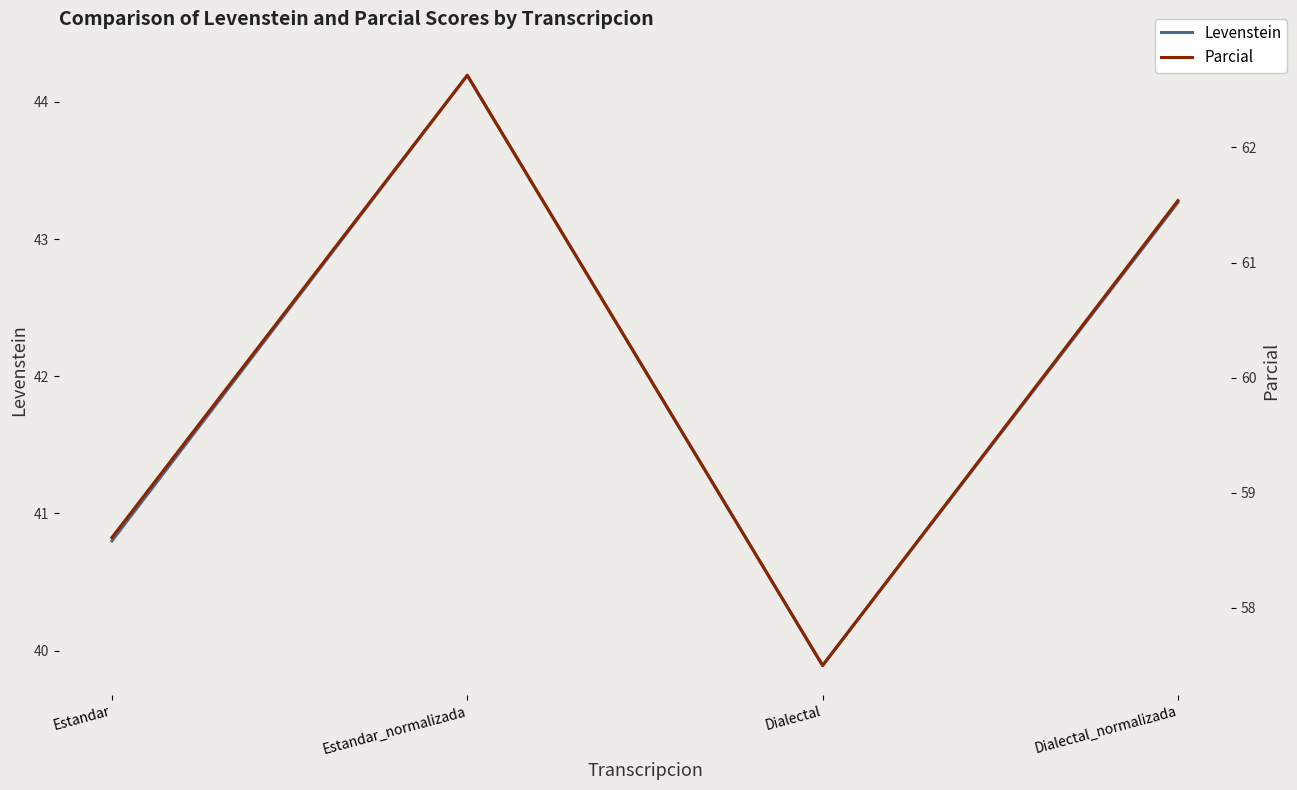

Between Estandar and Estandar_normalizada, which series saw the biggest shift?

Parcial